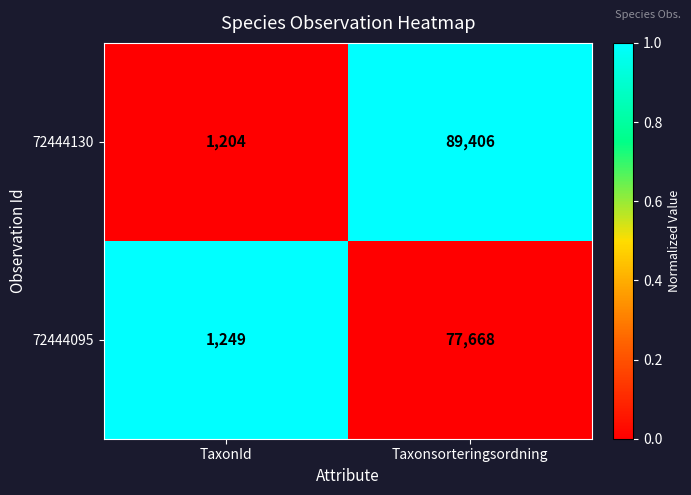

Which series has the largest range (max minus min)?

72444130